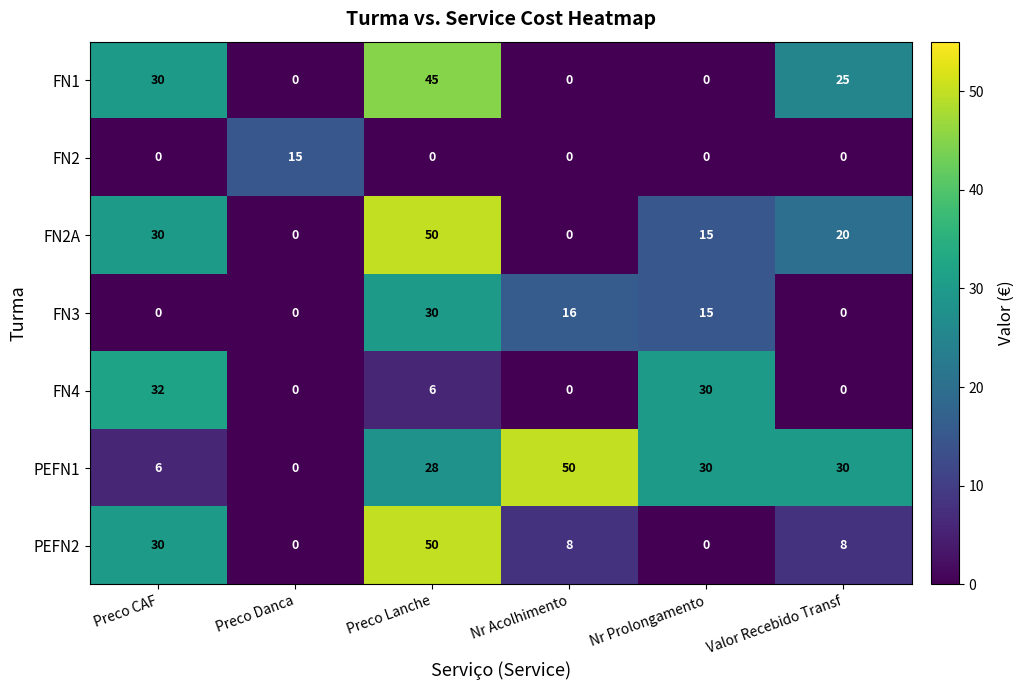

At which label is FN1 closest to 22?

Valor Recebido Transf